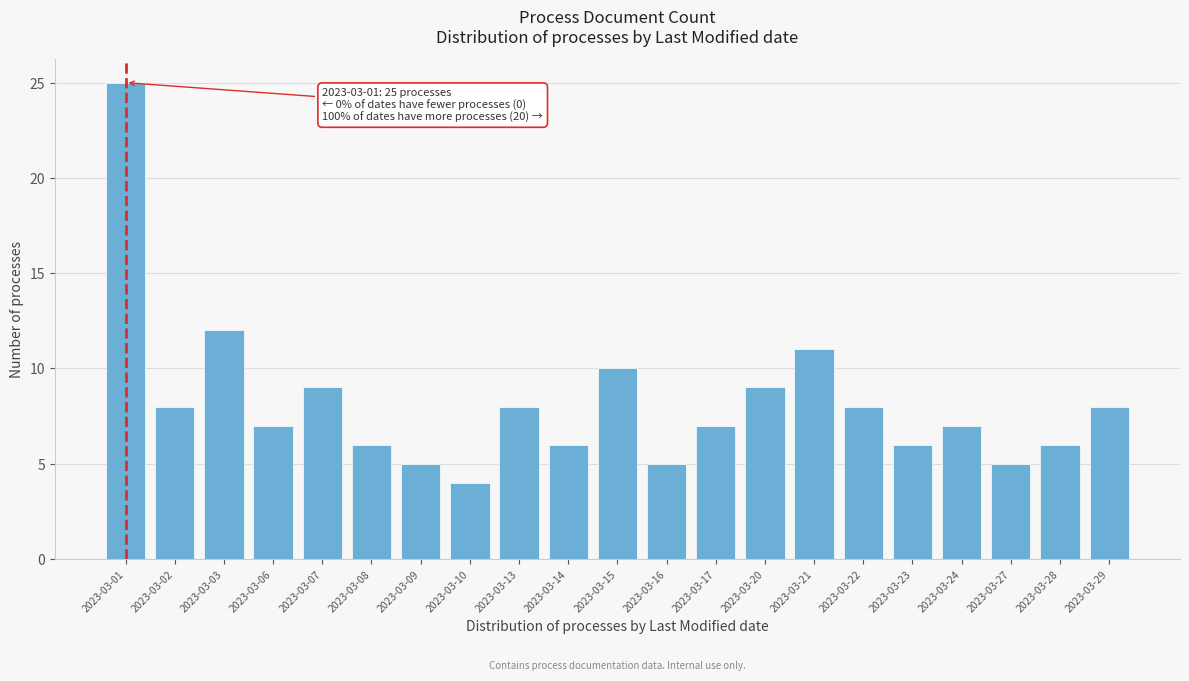

Reading right to left, transcribe all the data shown in this chart.

8	6	5	7	6	8	11	9	7	5	10	6	8	4	5	6	9	7	12	8	25